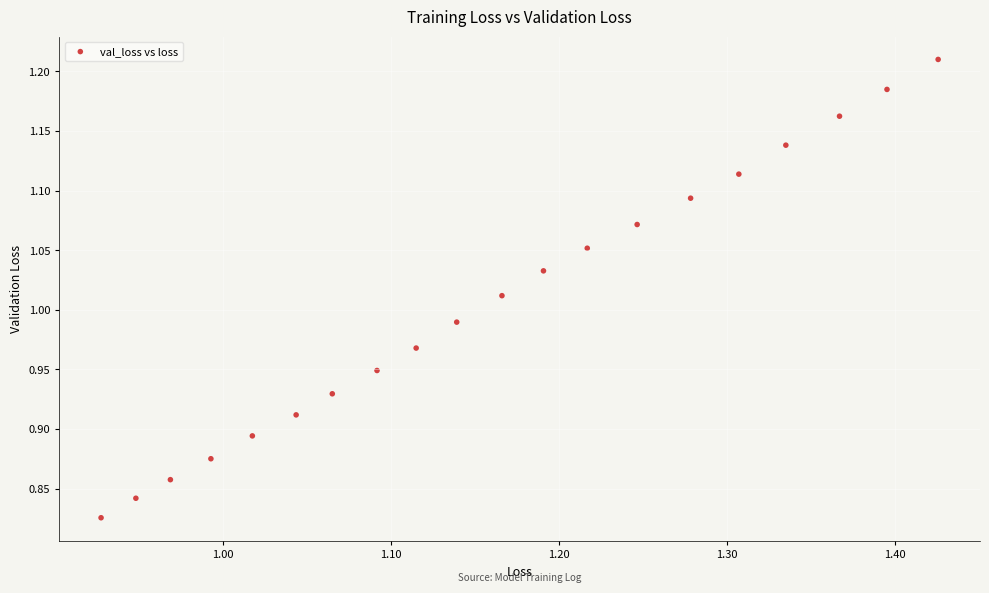

What is the range of X values (max minus min)?

0.5